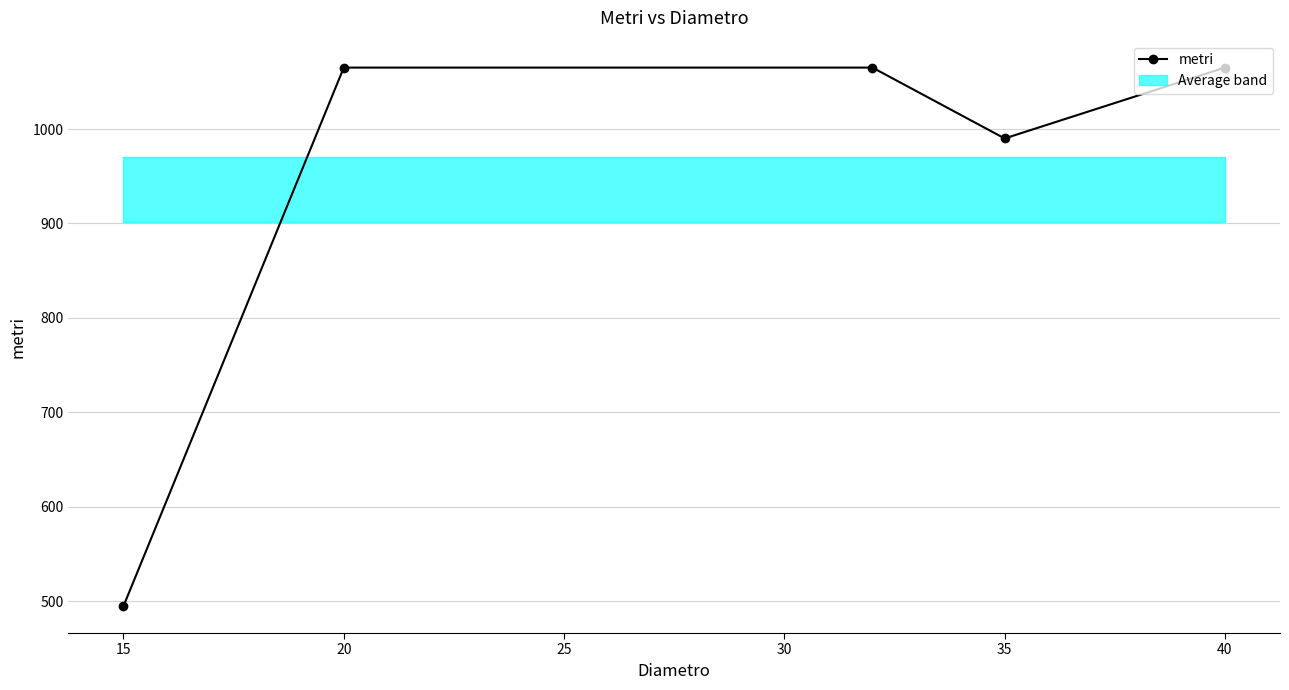

Where is metri nearest to the value 780?

35